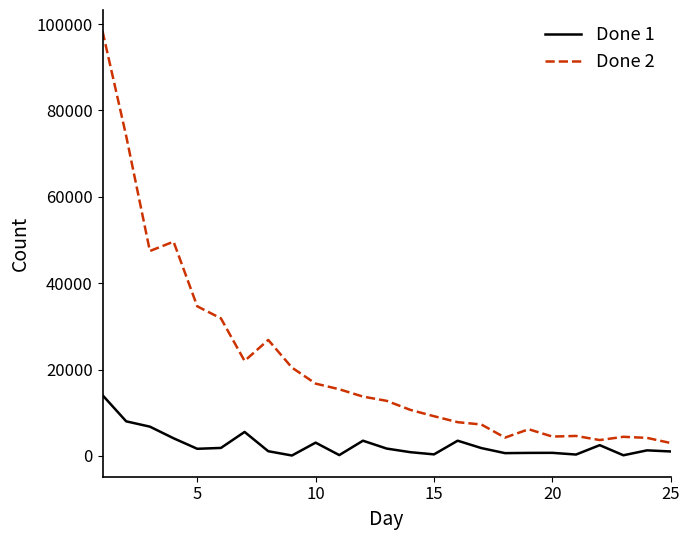

Which series has the largest range (max minus min)?

Done 2